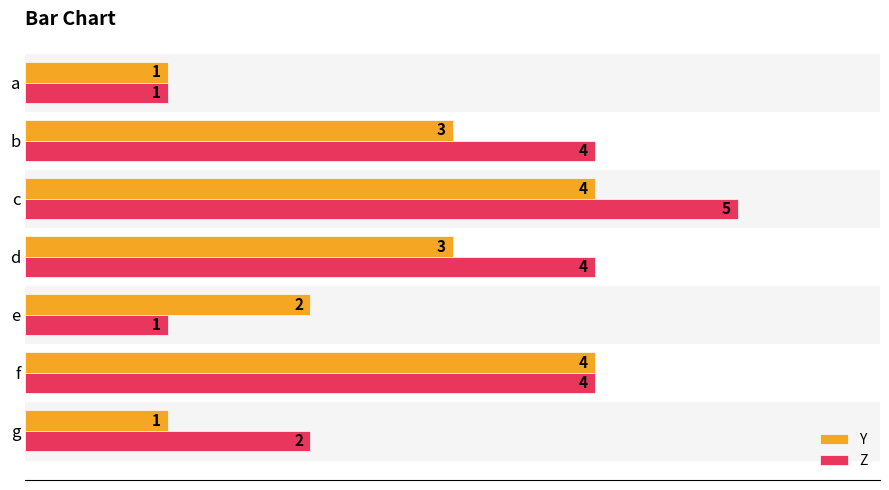

The Z series shows 3 at f. True or false?

False